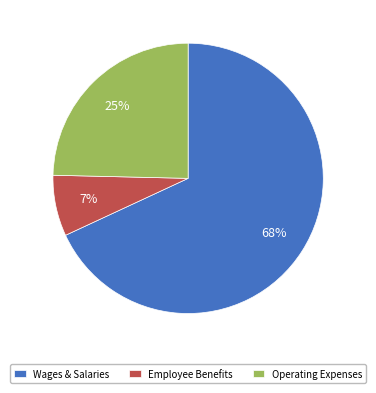

To the nearest percent, what is the difference between the largest and smallest slice percentages?

61%